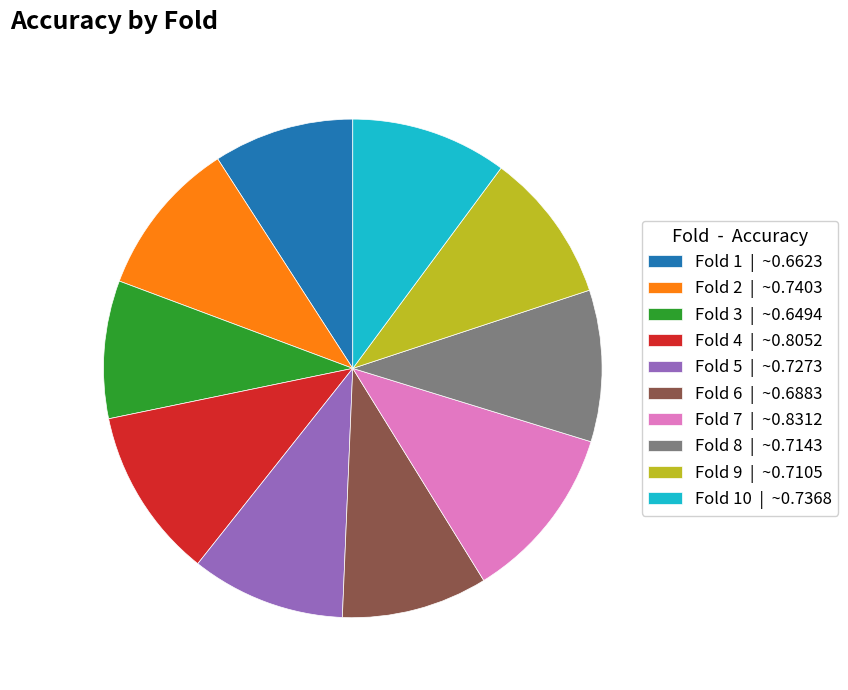

Is the sum of Fold 2 | ~0.7403 and Fold 3 | ~0.6494 greater than half?

No